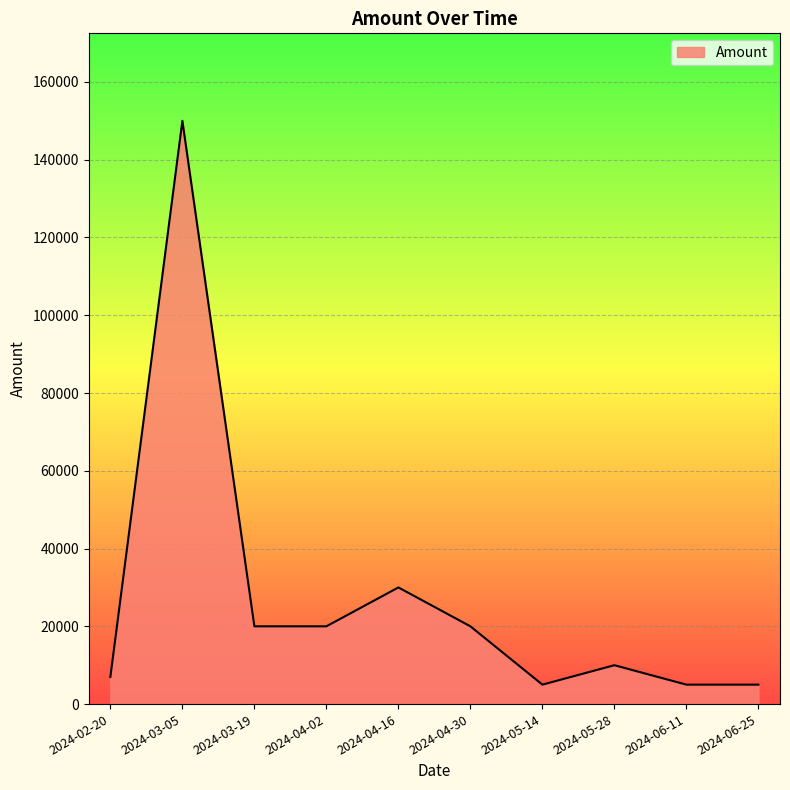

At which category does the data reach its first local peak?

2024-03-05